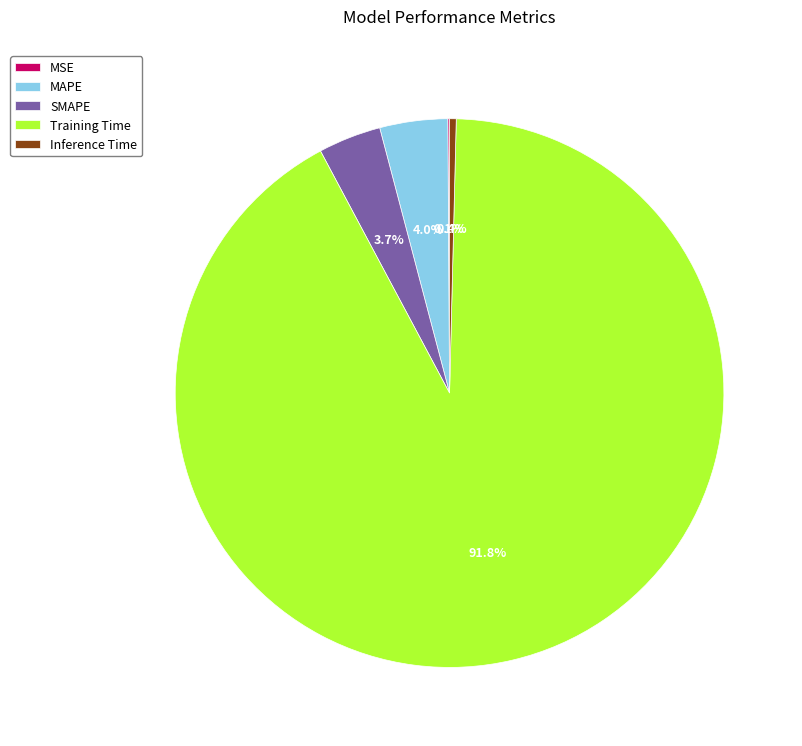

To the nearest percent, what is the difference between the largest and smallest slice percentages?

92%